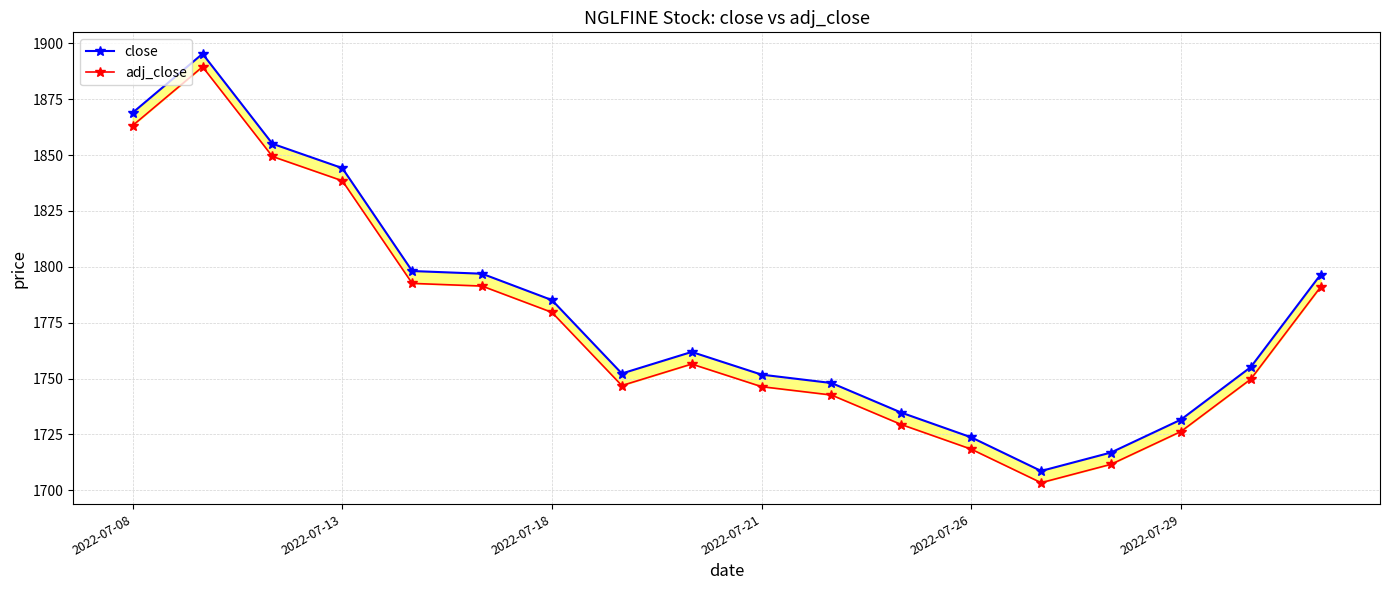

Which category has the lowest value across all series?

13